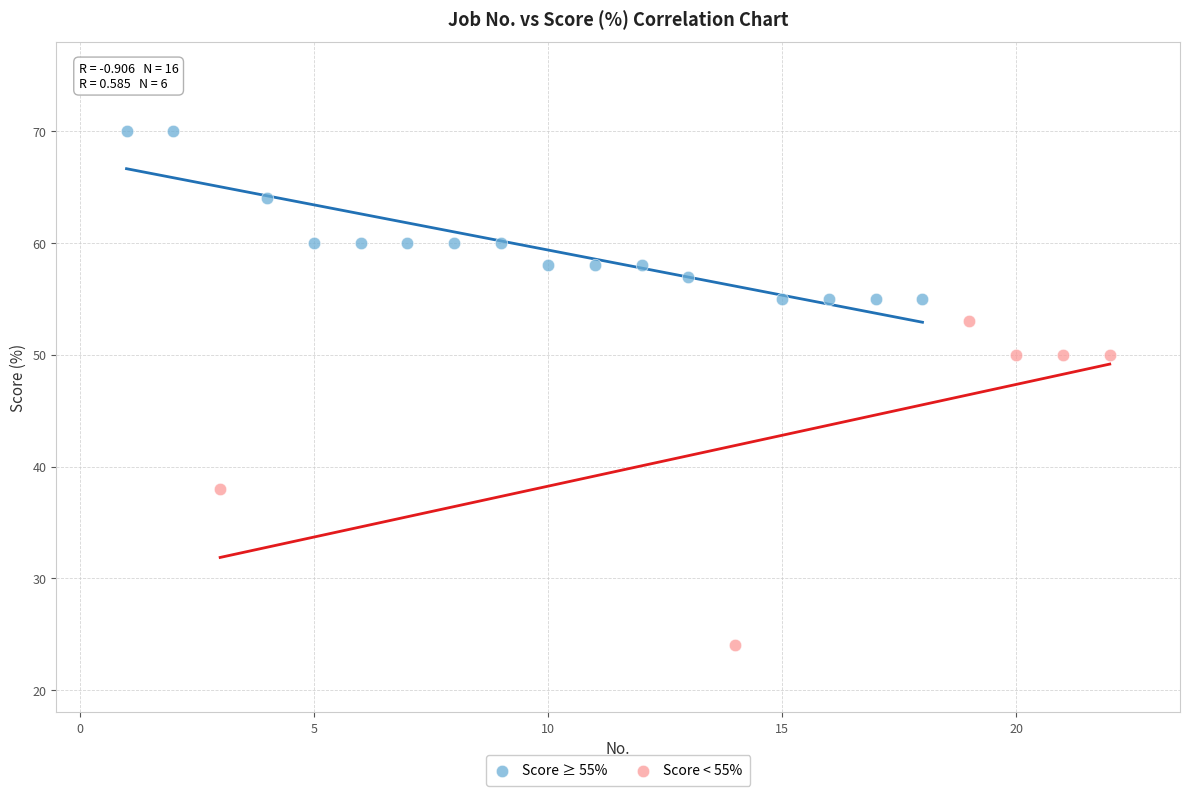

Which series contains the lowest Y value?

Score < 55%